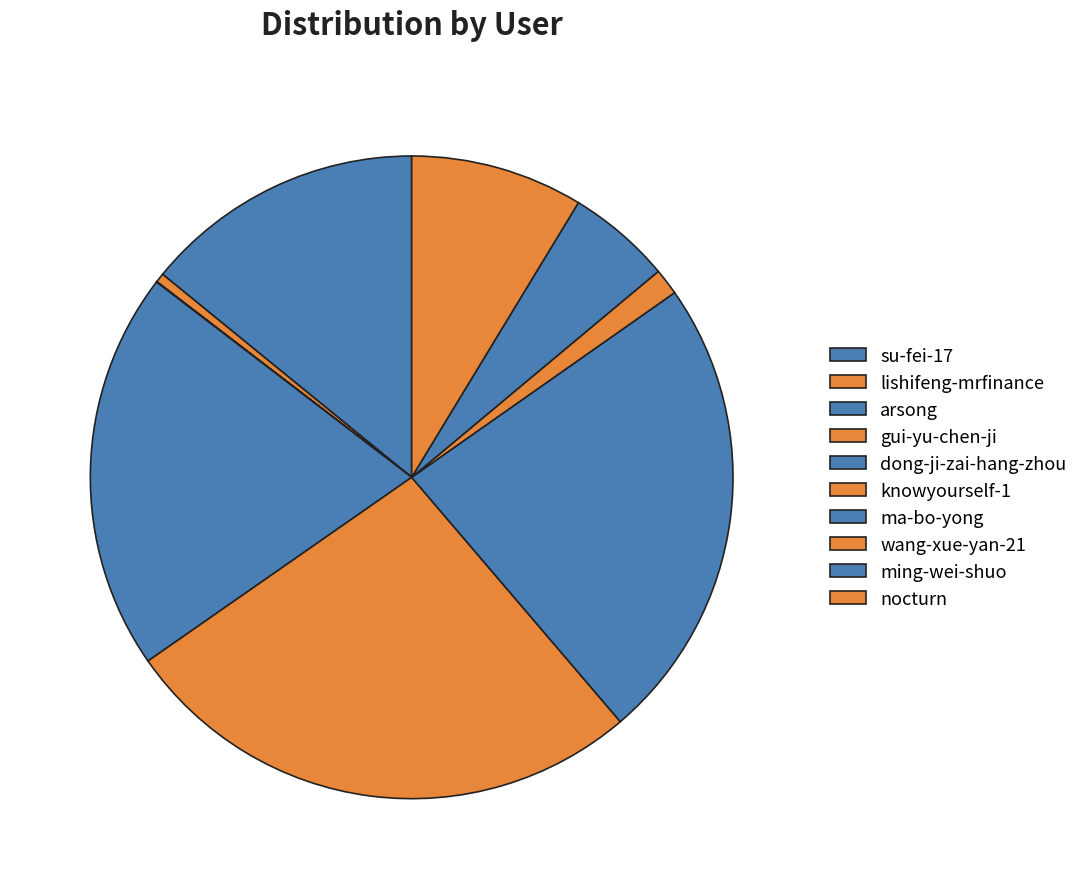

Rank the categories by value from highest to lowest.

knowyourself-1, ma-bo-yong, dong-ji-zai-hang-zhou, su-fei-17, nocturn, ming-wei-shuo, wang-xue-yan-21, lishifeng-mrfinance, arsong, gui-yu-chen-ji